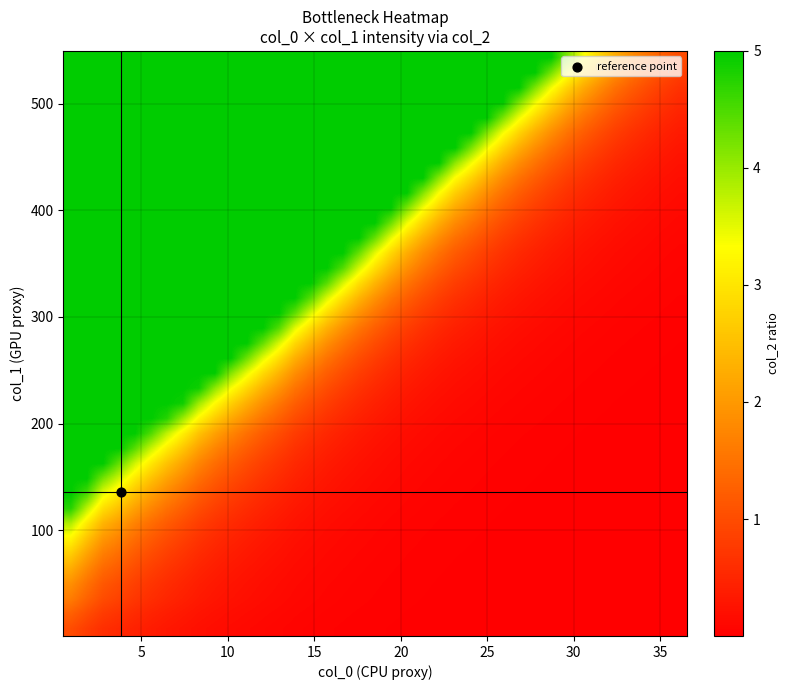

Count the number of categories in the chart.

39